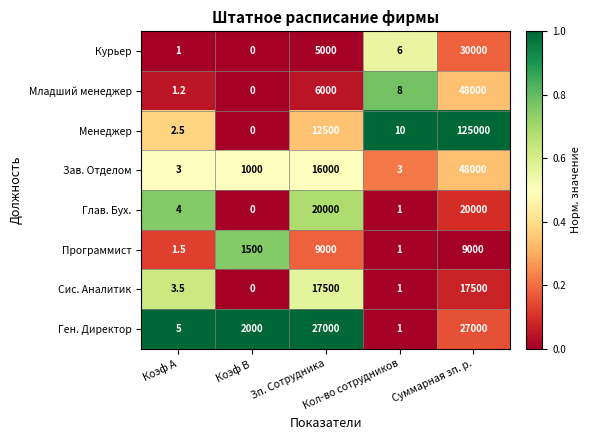

What is the lowest value of the Ген. Директор series?

1.0